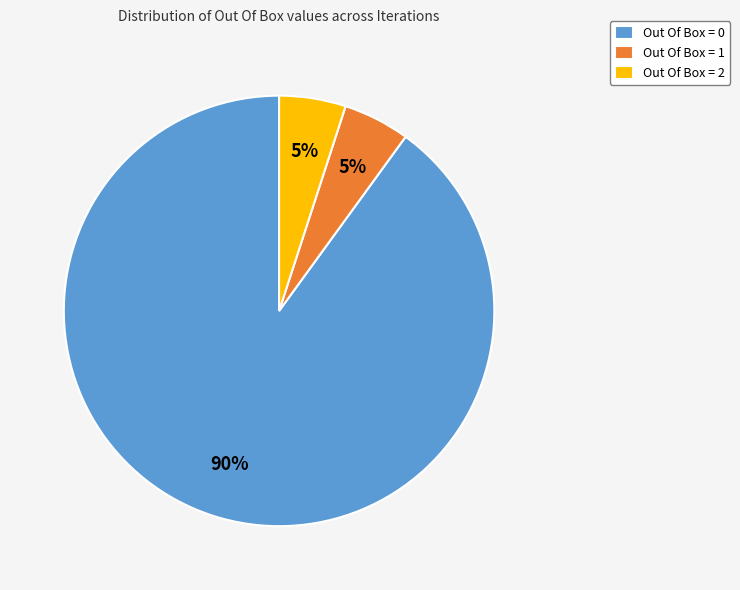

True or false: Out Of Box = 1 accounts for 5% of the total.

True